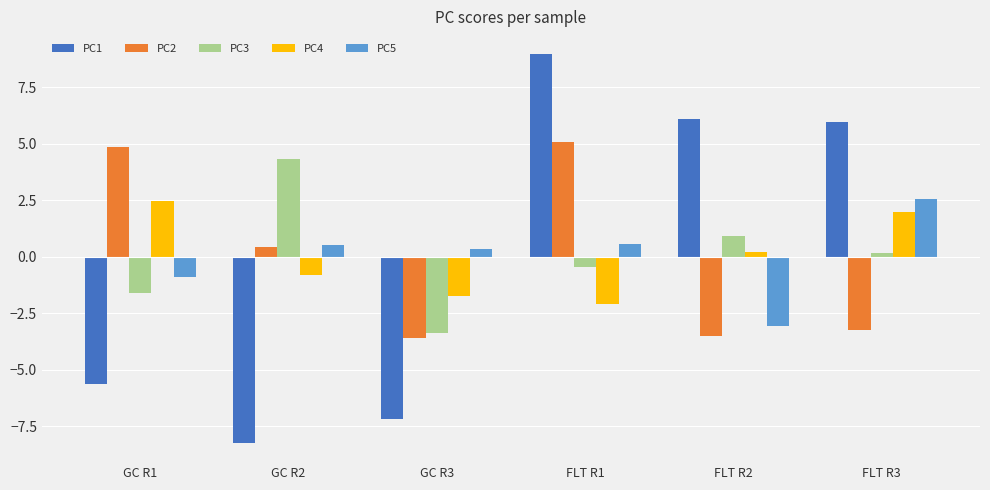

Does the chart contain stacked bars?

No